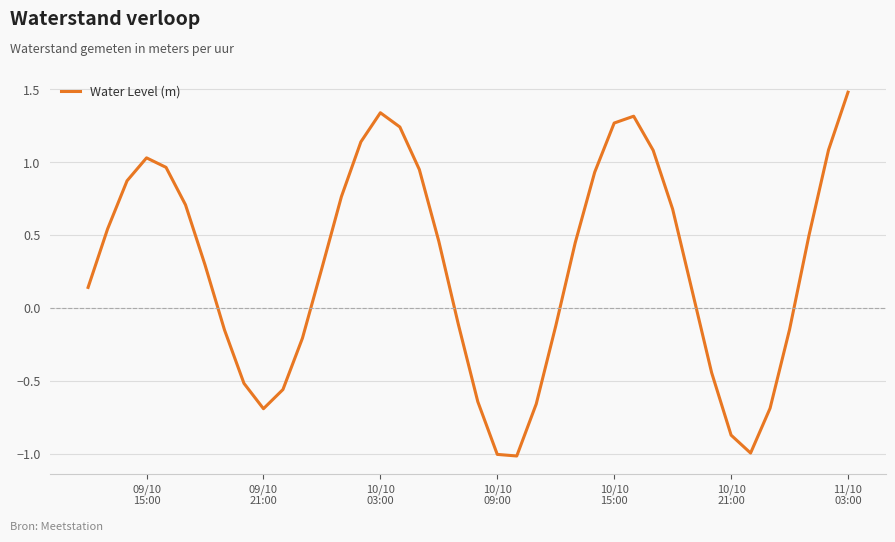

What is the maximum value shown in the chart?

1.5